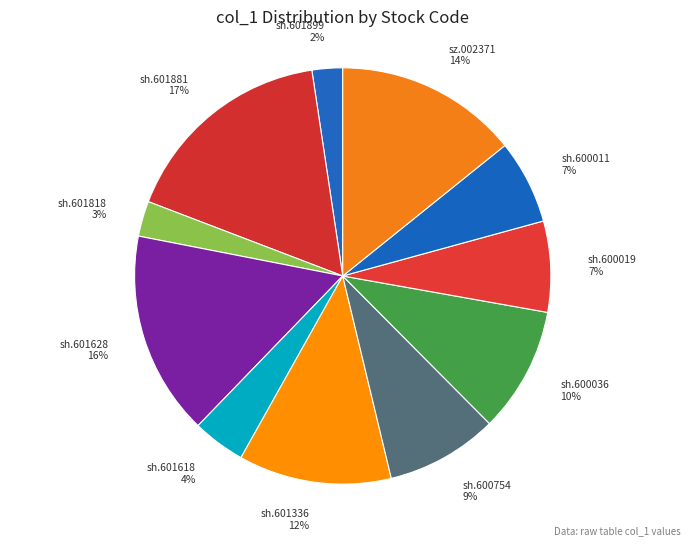

To the nearest percent, what is the average slice percentage?

9%